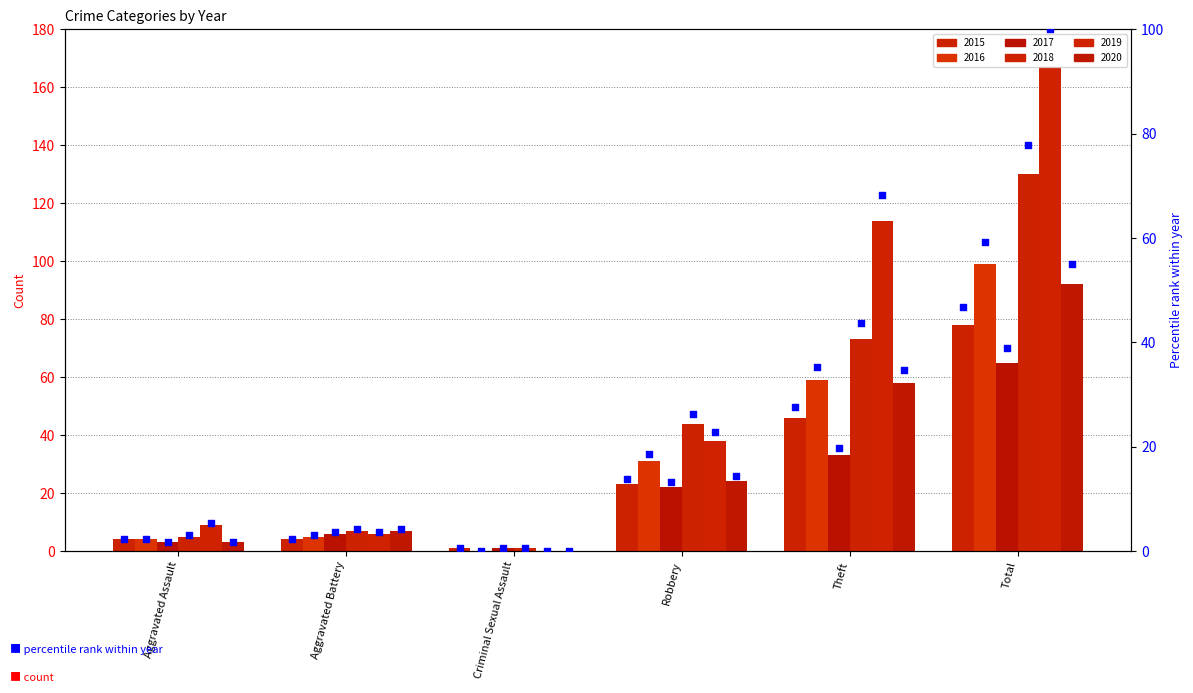

What is the change in value from Aggravated Assault to Theft?

+25.1